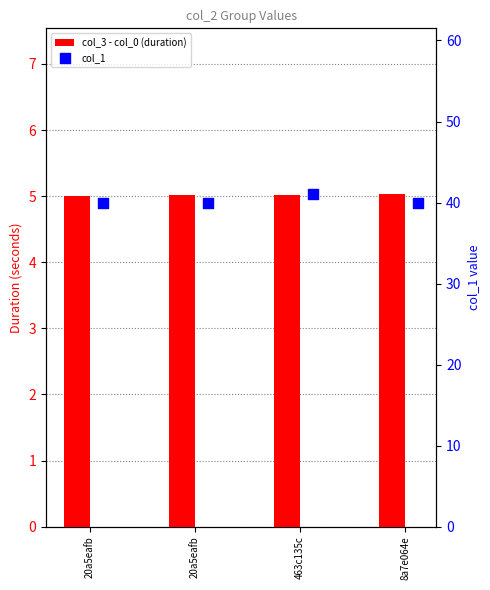

Which series reaches the minimum Y coordinate?

col_3 - col_0 (duration)